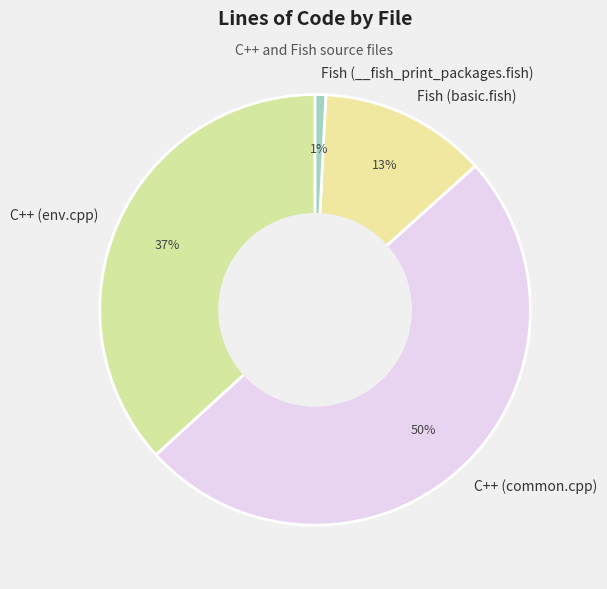

Is C++ (env.cpp) the majority of the pie?

No